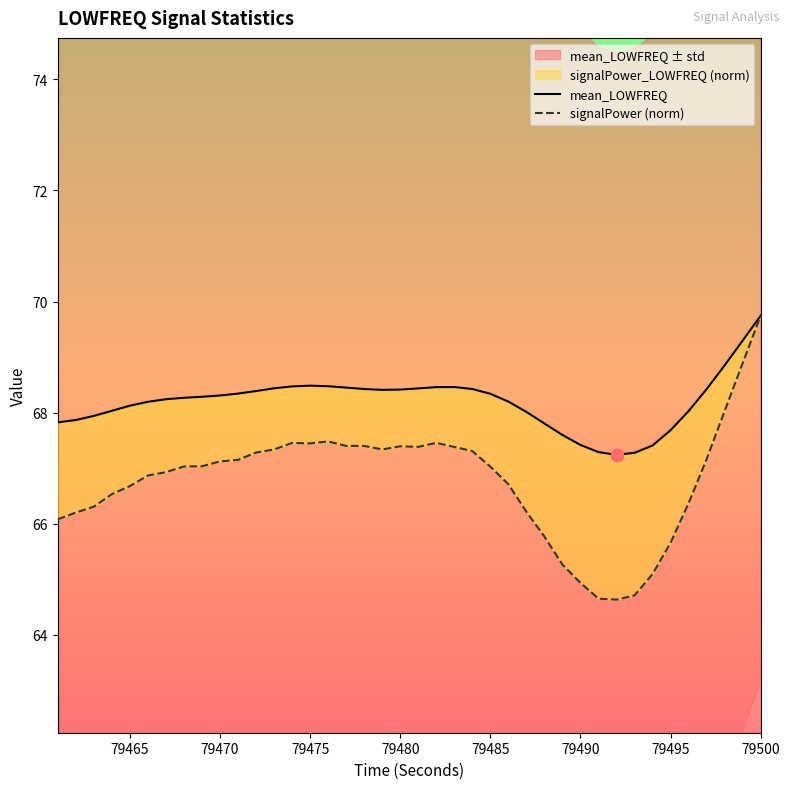

Which series contains the lowest Y value?

signalPower (norm)